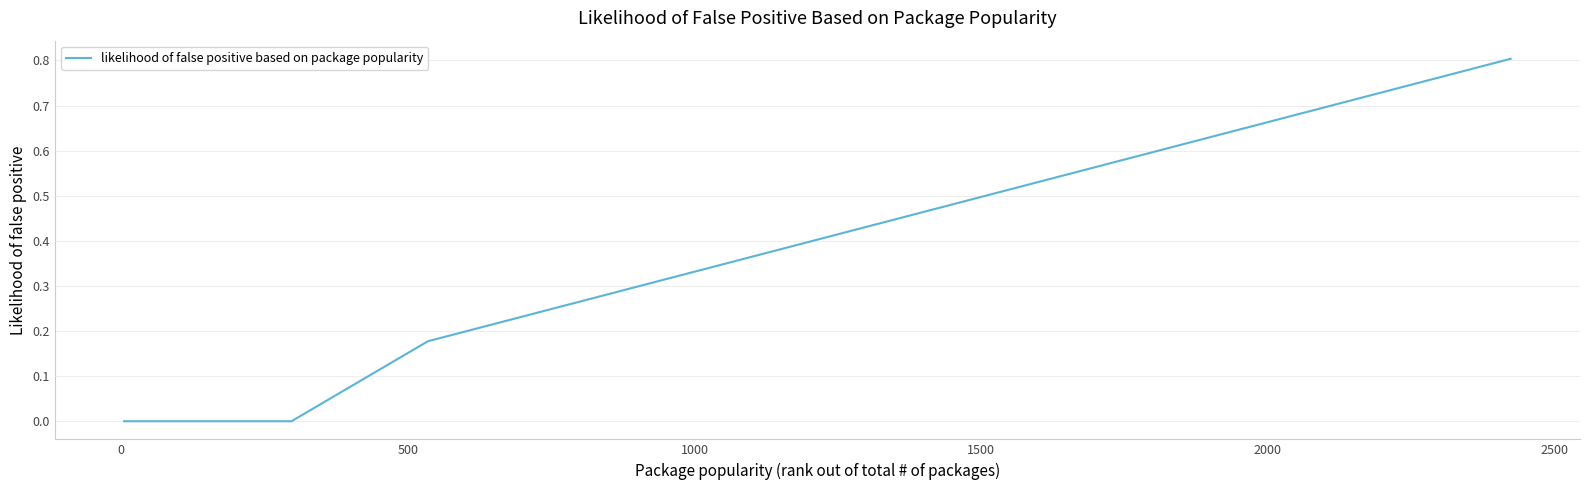

How many categories are shown in the chart?

25